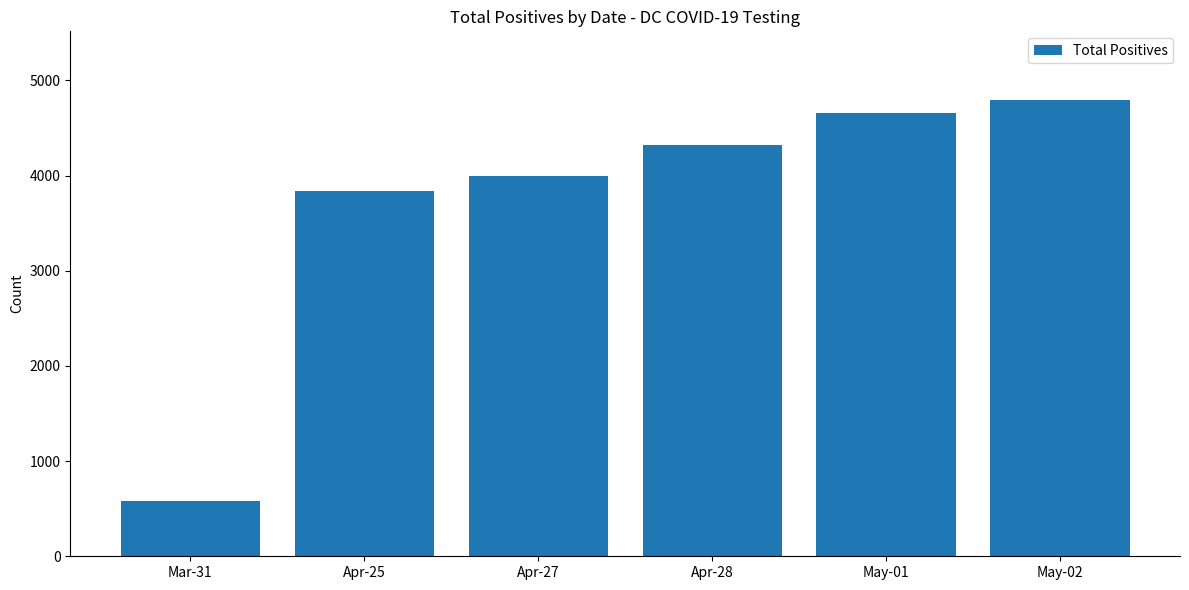

How many distinct data groups are displayed?

1